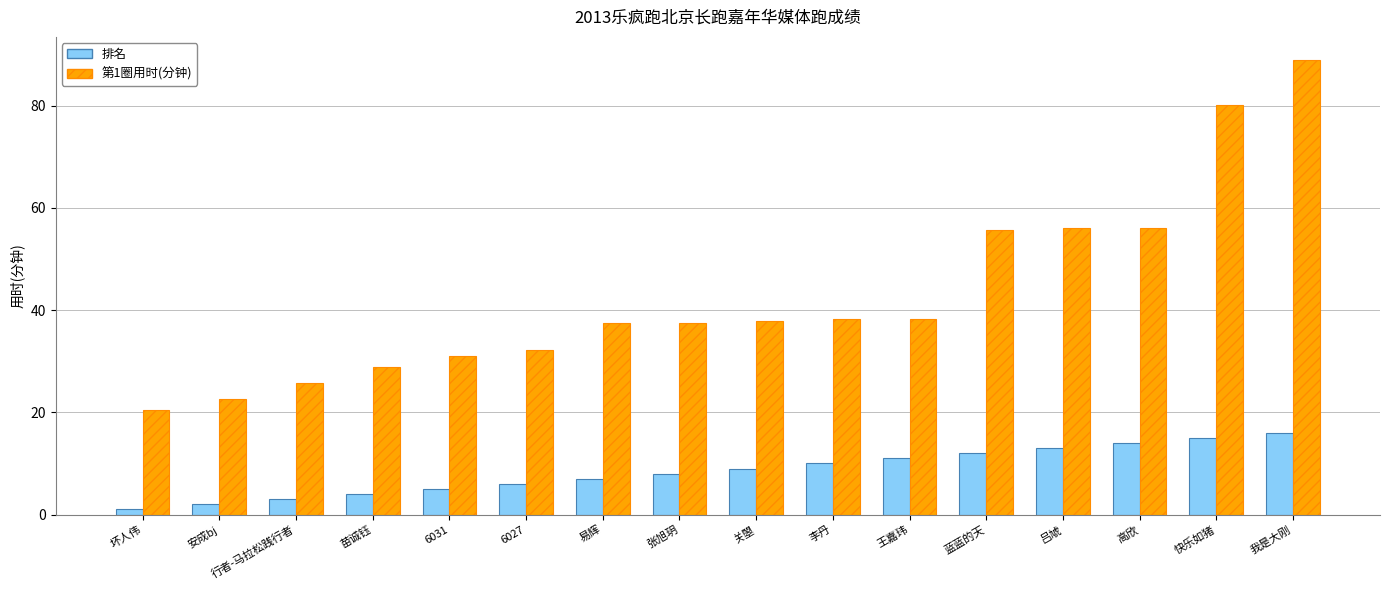

True or false: 排名 has a value of 4.0 at 张旭玥.

False